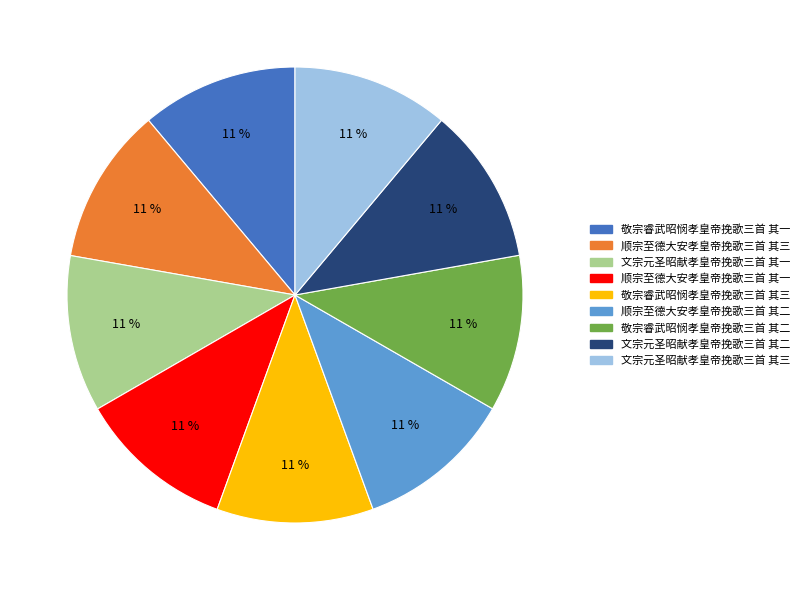

The 敬宗睿武昭悯孝皇帝挽歌三首 其一 slice represents 11% of the pie. True or false?

True